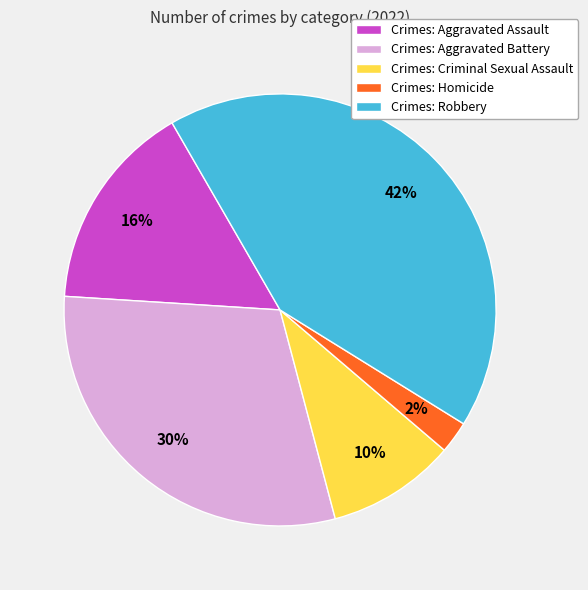

Is it true that Crimes: Aggravated Assault is 9% of the pie?

False